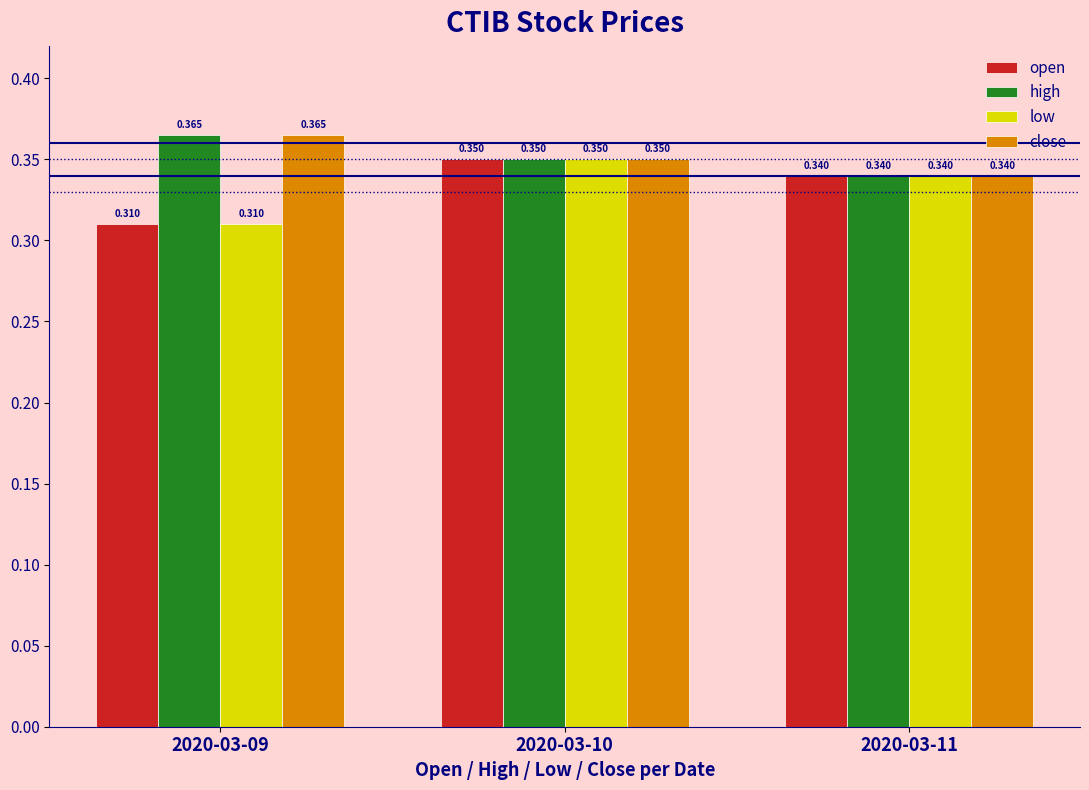

What is the smallest value displayed?

0.3